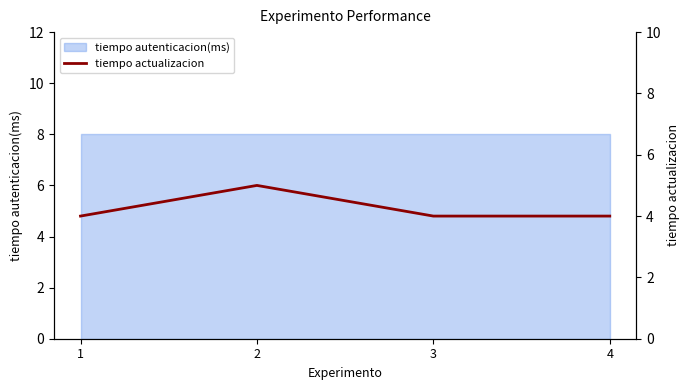

Reading right to left, transcribe all the data shown in this chart.

4	4	5	4